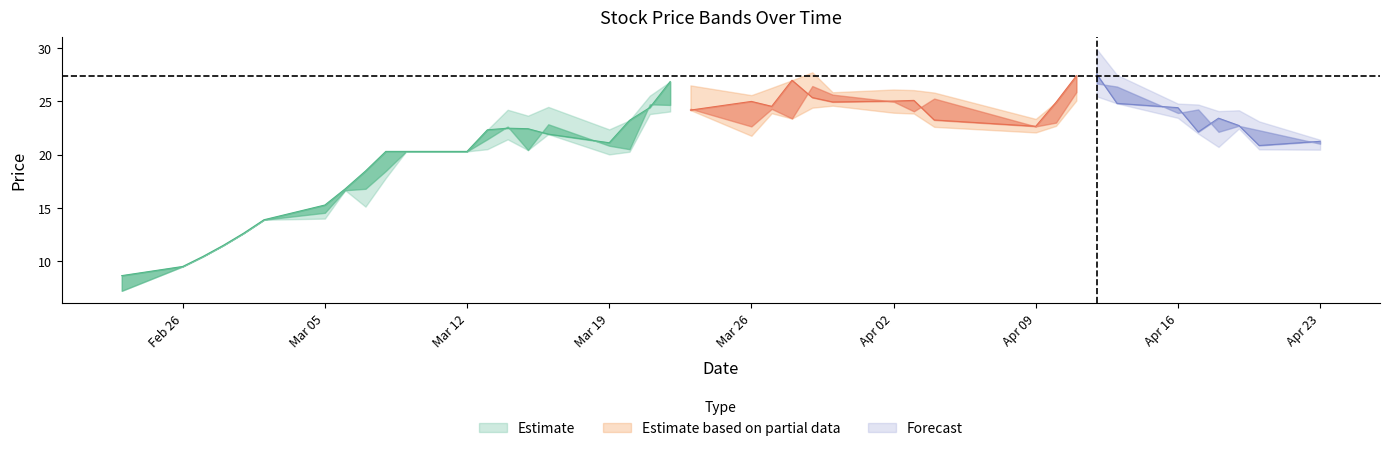

Reading left to right, transcribe all the data shown in this chart.

close: 8.6	9.5	10.4	11.5	12.6	13.9	15.3	16.8	18.5	20.3	20.3	20.3	22.3	22.5	22.4	21.9	21.1	23.2	24.4	26.9	24.2	25.0	24.5	27.0	25.4	25.0	25.0	25.1	23.3	22.7	24.9	27.4	27.6	24.8	24.4	22.1	23.4	22.7	20.9	21.2
high: 8.6	9.5	10.4	11.5	12.6	13.9	15.3	16.8	18.5	20.3	20.3	20.3	22.3	24.2	23.7	24.5	22.4	23.2	25.5	26.9	26.5	25.6	26.3	27.0	27.7	25.9	26.1	26.1	25.8	23.4	24.9	27.4	29.9	27.5	24.8	24.7	24.1	24.2	23.1	21.4
low: 7.2	9.5	10.4	11.5	12.6	13.9	14.0	16.6	15.1	17.8	20.3	20.3	20.5	21.4	20.4	21.9	20.0	20.3	23.8	24.1	24.2	21.8	23.9	23.4	24.4	24.6	23.9	23.9	22.6	22.1	22.7	25.1	25.5	24.8	23.5	22.0	20.7	22.5	20.5	20.5
open: 7.2	9.5	10.4	11.5	12.6	13.9	14.5	16.6	16.8	18.5	20.3	20.3	21.4	22.6	20.4	22.9	20.8	20.5	24.7	24.7	24.3	22.7	24.3	23.4	26.5	25.6	25.0	24.1	25.3	22.7	23.0	25.9	26.7	26.4	23.9	24.3	22.1	22.7	22.3	21.0